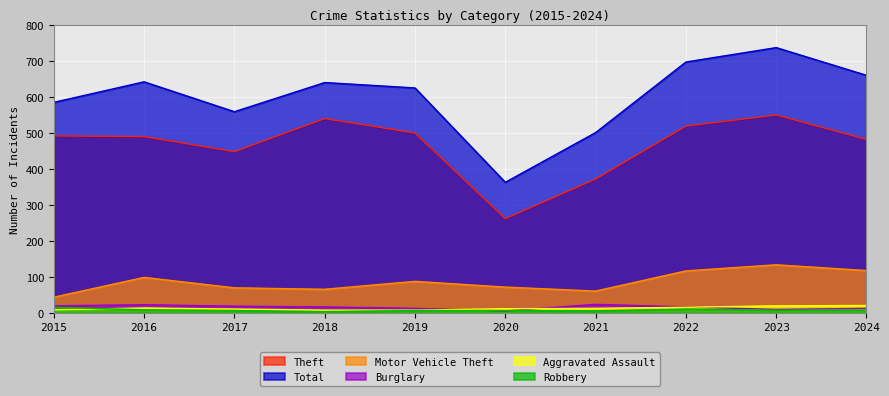

What is the sum of the Robbery values at 2017 and 2019?

12